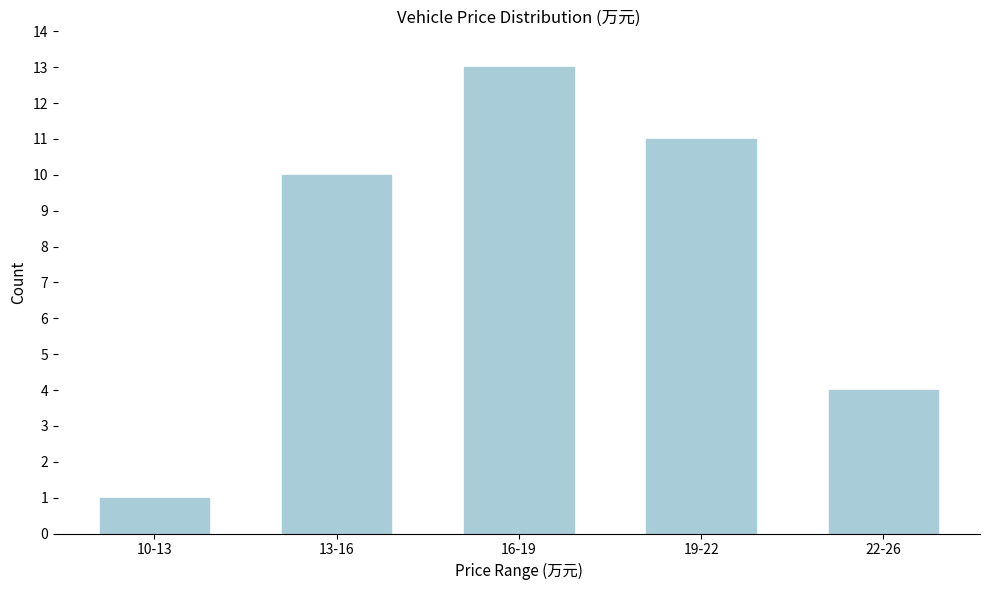

Reading right to left, extract all data points from this chart.

22-26=4	19-22=11	16-19=13	13-16=10	10-13=1